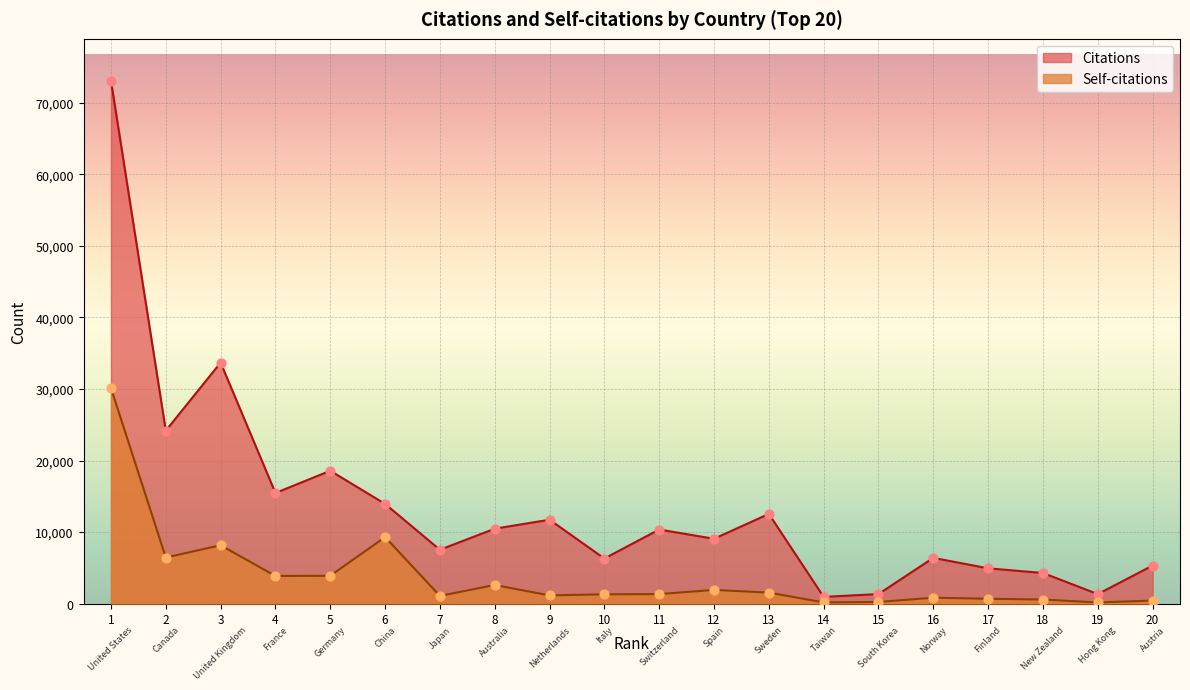

What are all the series names shown in the legend?

Citations, Self-citations